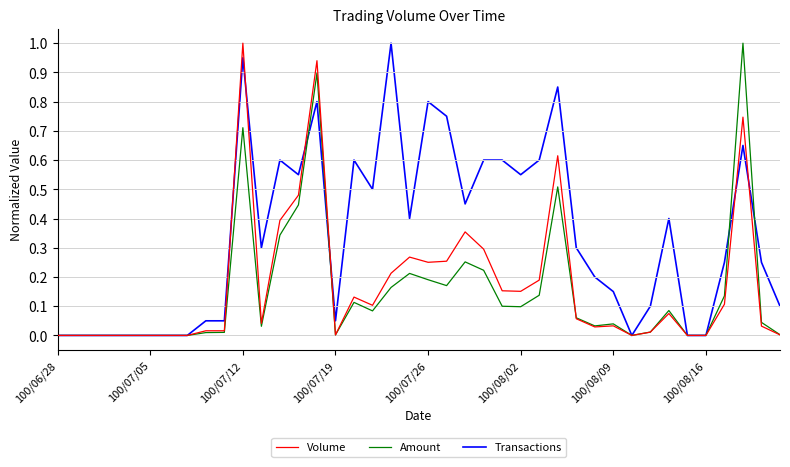

What is the maximum value shown in the chart?

1.0